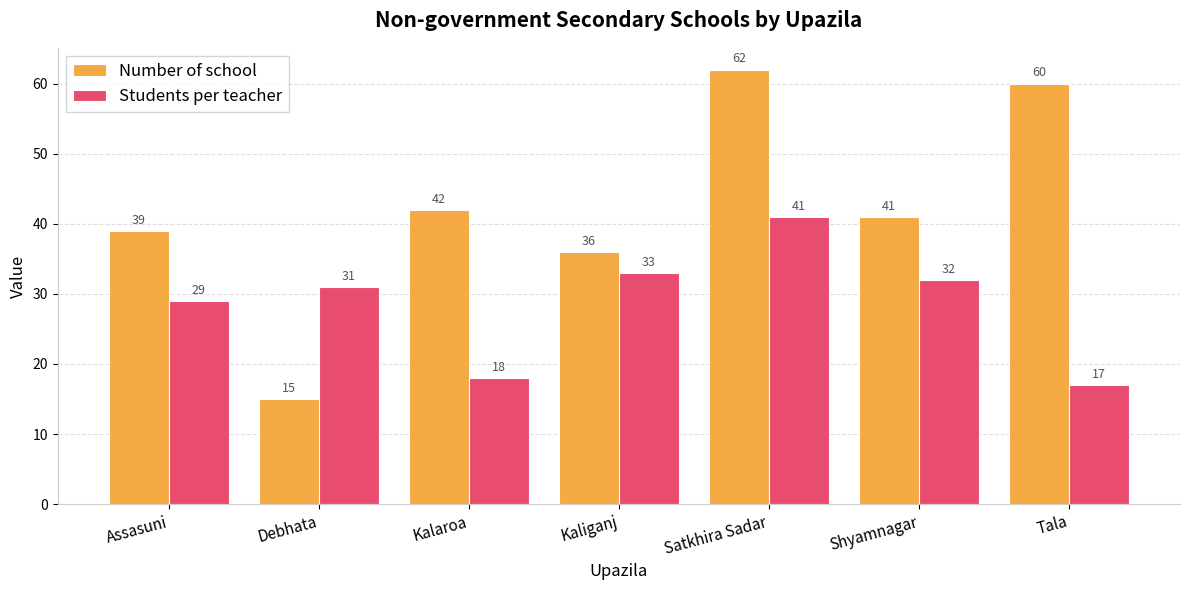

Is the value of Number of school at Assasuni greater than the value of Students per teacher at Tala?

Yes